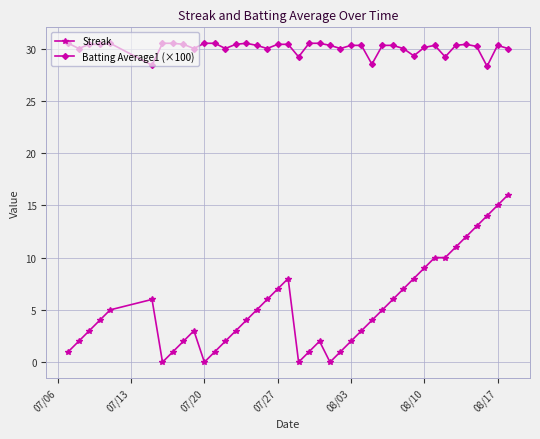

Which series has the largest range (max minus min)?

Streak